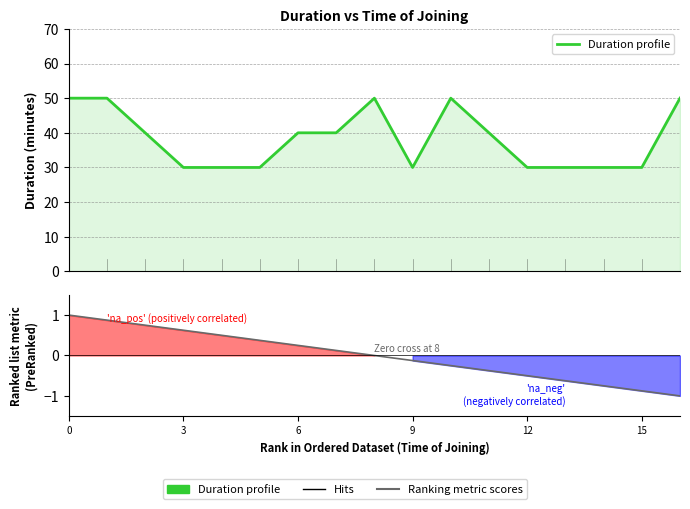

Where is Ranking metric scores nearest to the value 0?

8